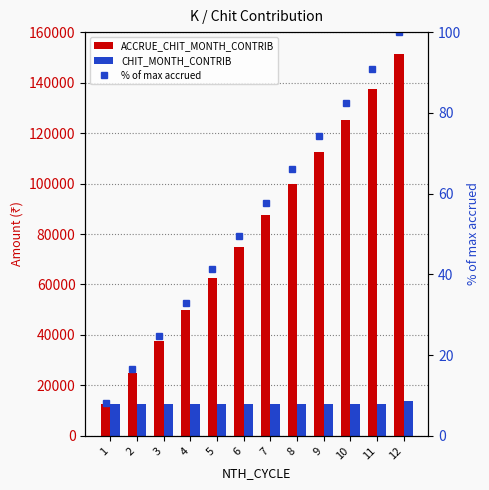

Are the bars horizontal?

No